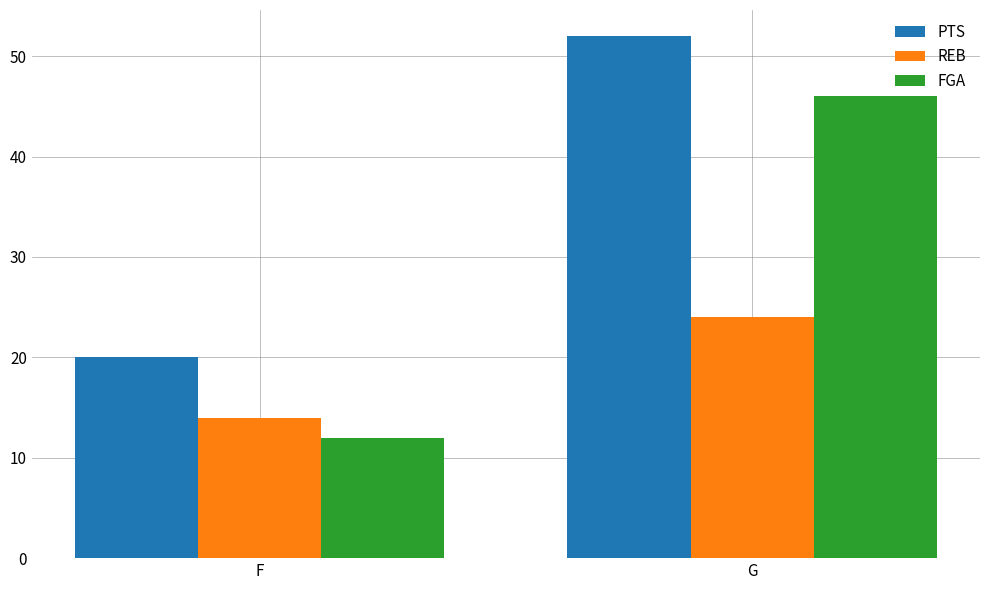

Count the number of data series in this chart.

3